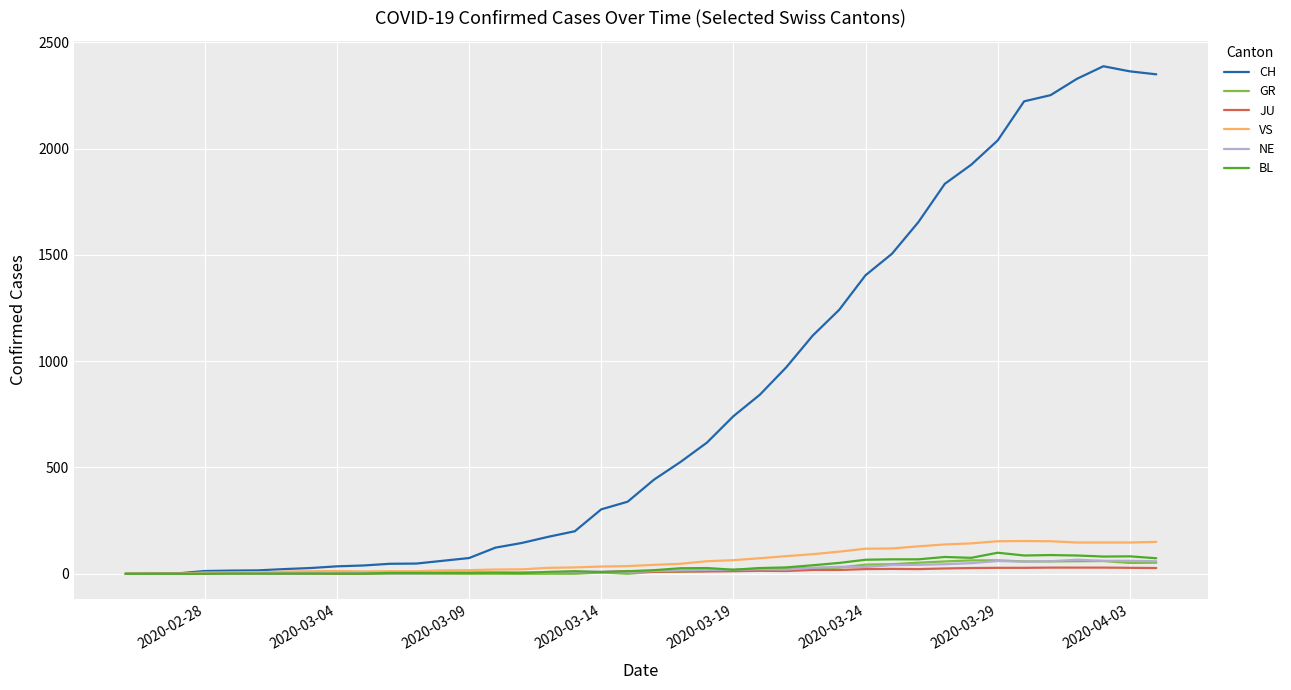

Which series has the largest total across all categories?

CH